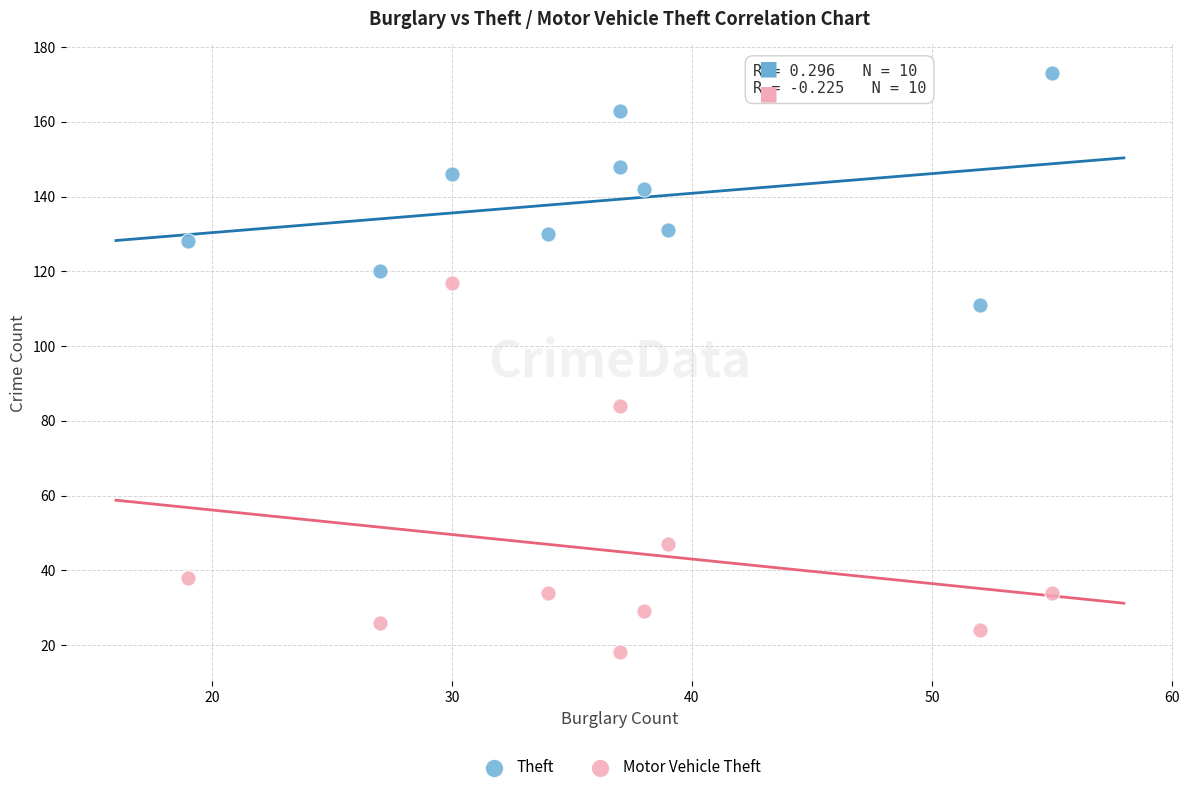

Which series has the largest Y range (max minus min)?

Motor Vehicle Theft